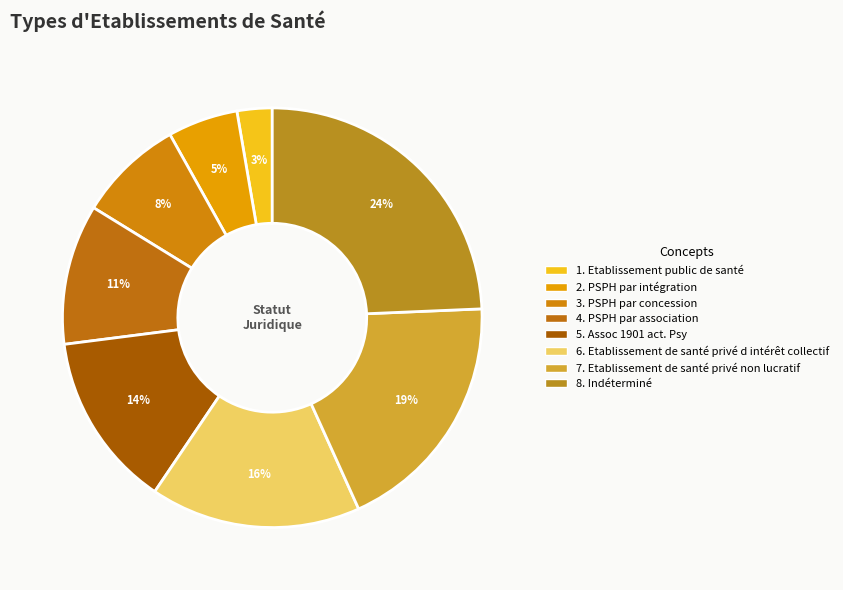

How many segments does this pie chart have?

8